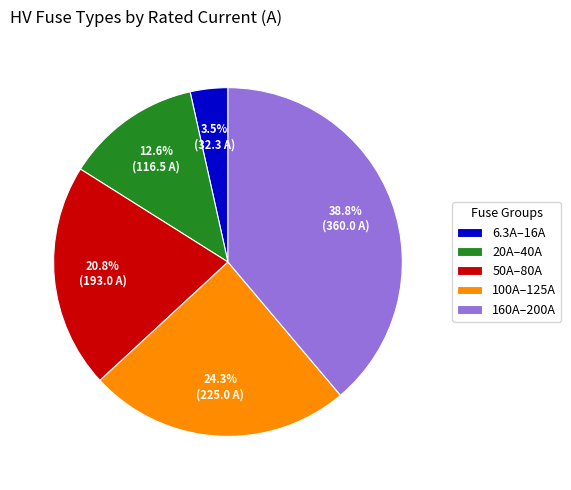

Combined, do 50A–80A and 100A–125A account for over 50%?

No